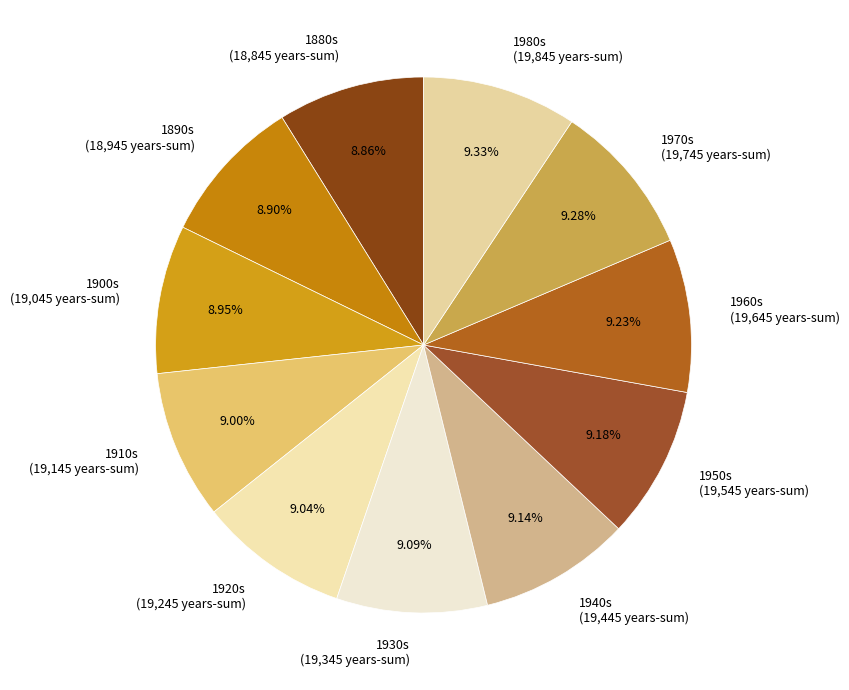

Combined, do 1970s (19,745 years-sum) and 1940s (19,445 years-sum) account for over 50%?

No